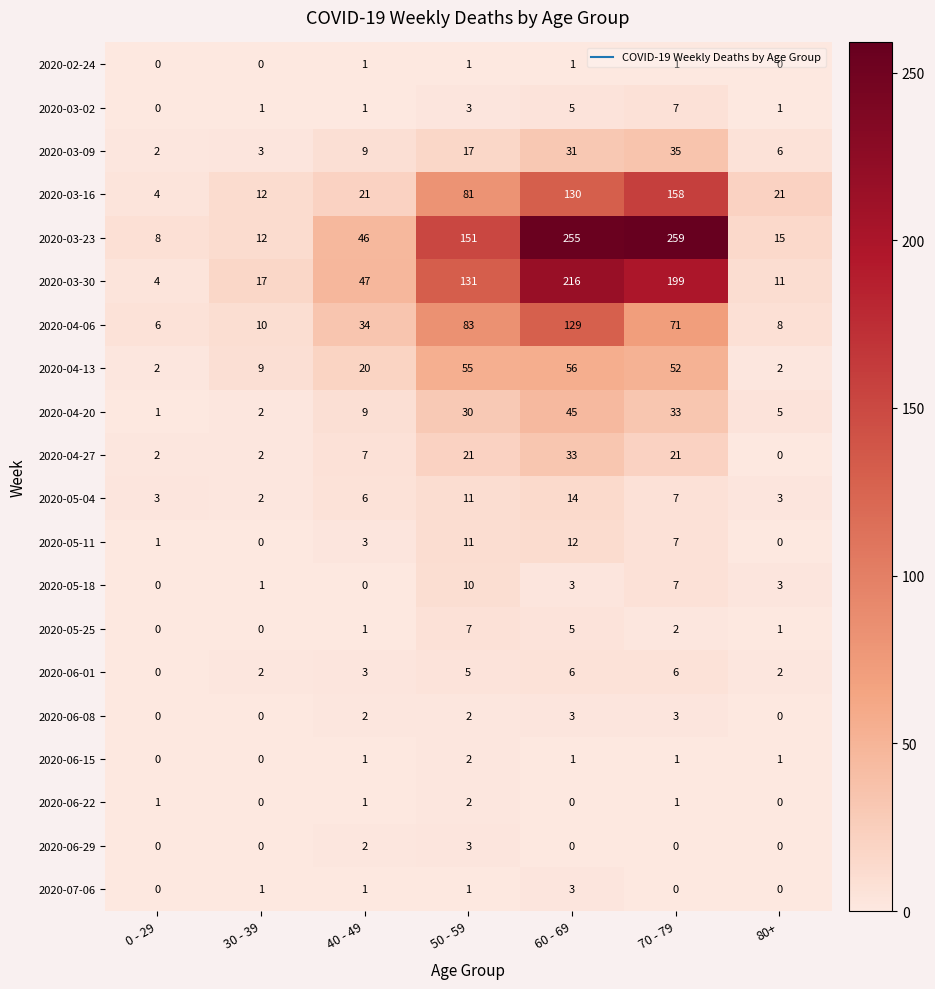

What is the difference between the maximum and minimum values in the 2020-03-02 series?

7